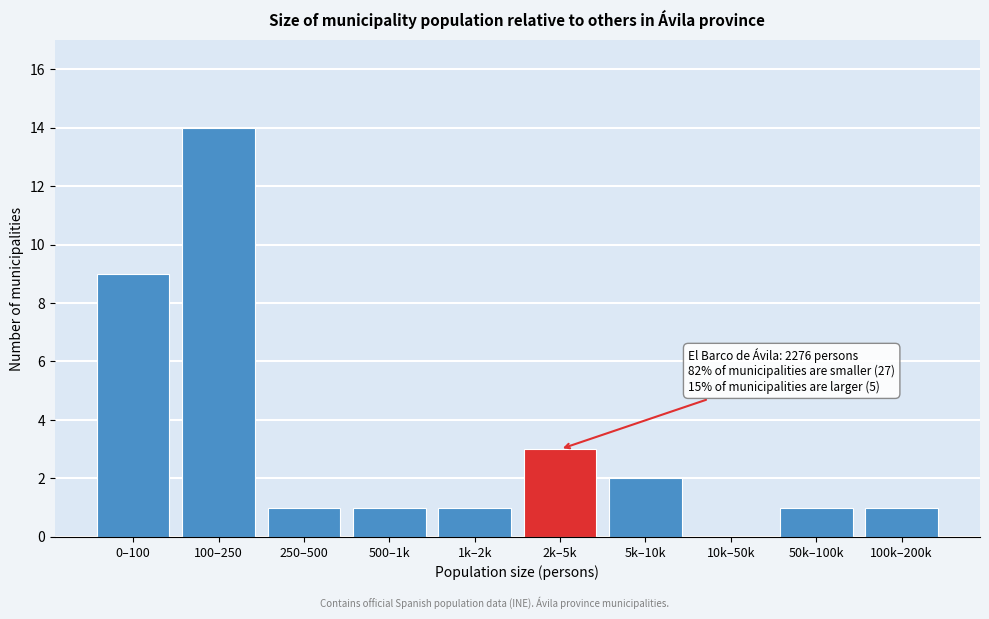

Reading left to right, list all the values displayed in this chart.

0–100=9	100–250=14	250–500=1	500–1k=1	1k–2k=1	2k–5k=3	5k–10k=2	10k–50k=0	50k–100k=1	100k–200k=1